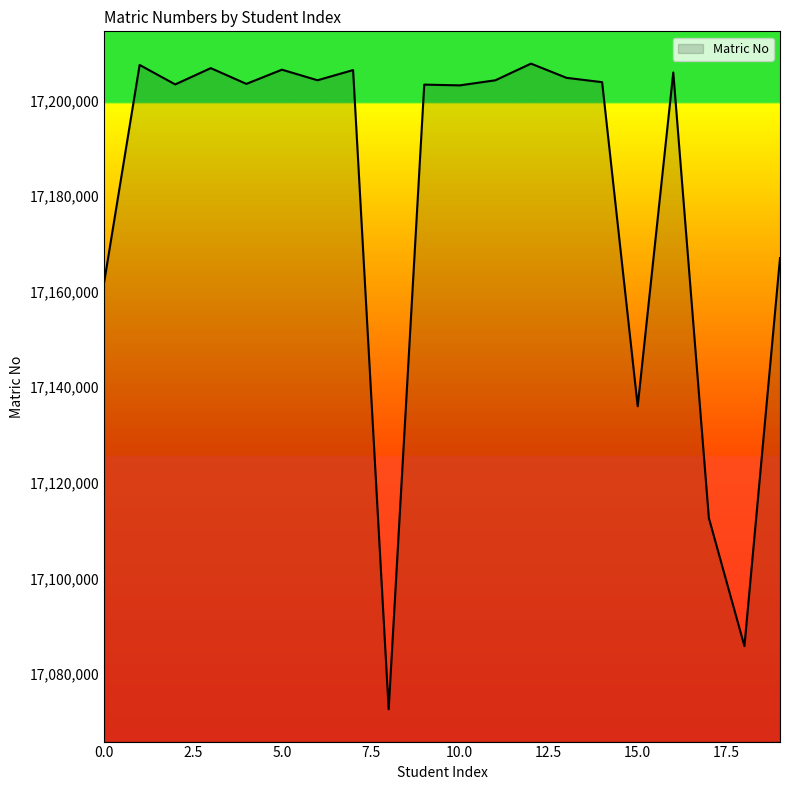

What is the greatest value displayed?

17207688